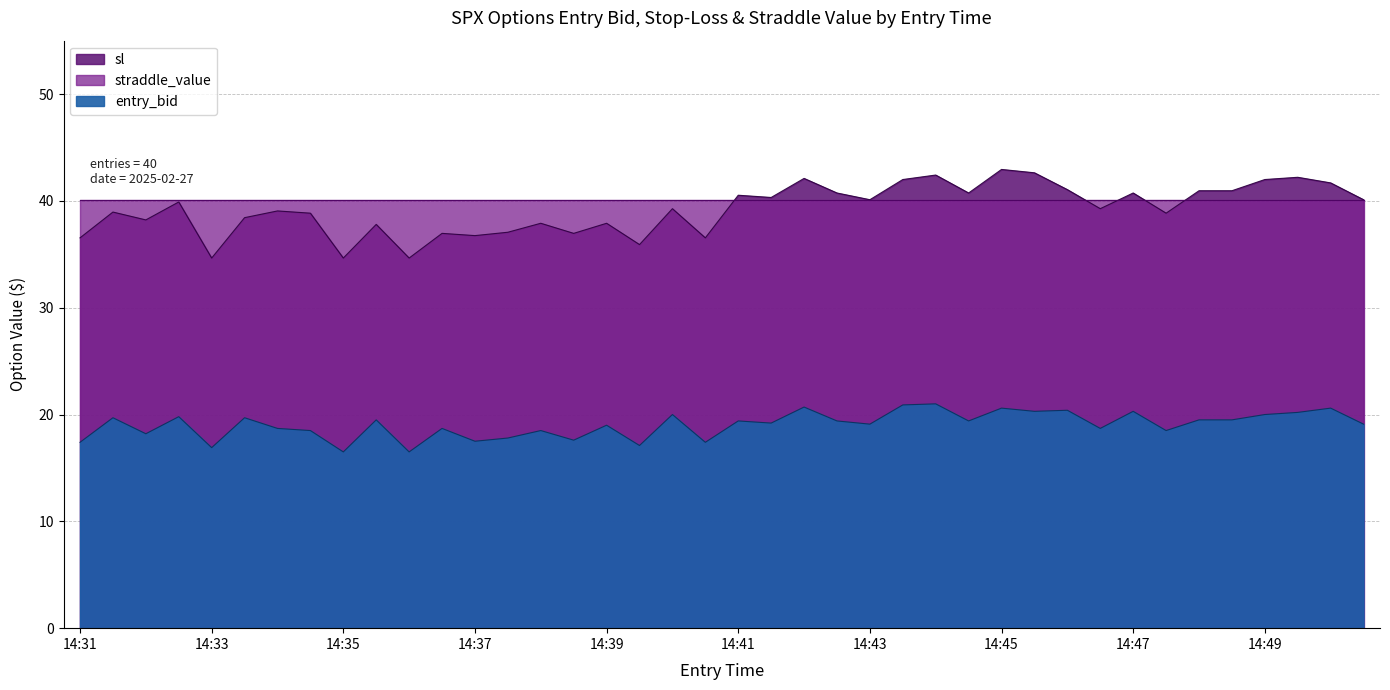

In entry_bid, how many points are higher than both neighbors (excluding endpoints)?

15